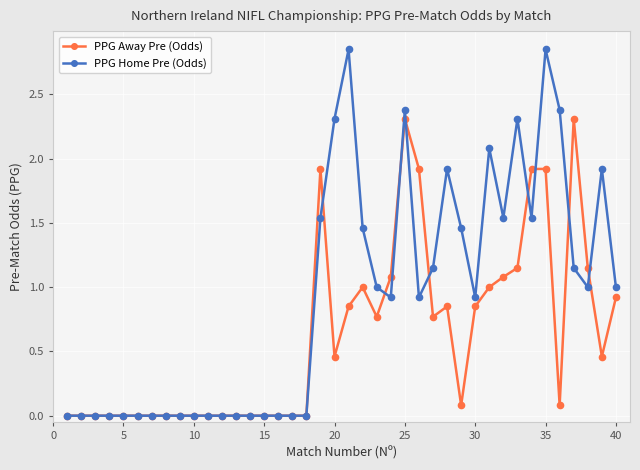

What is the highest value of the PPG Away Pre (Odds) series?

2.3